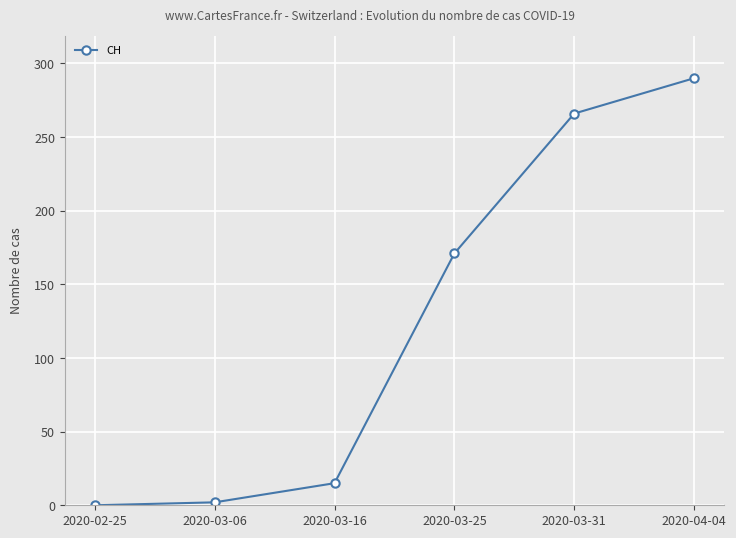

How many data points are less than 171?

3